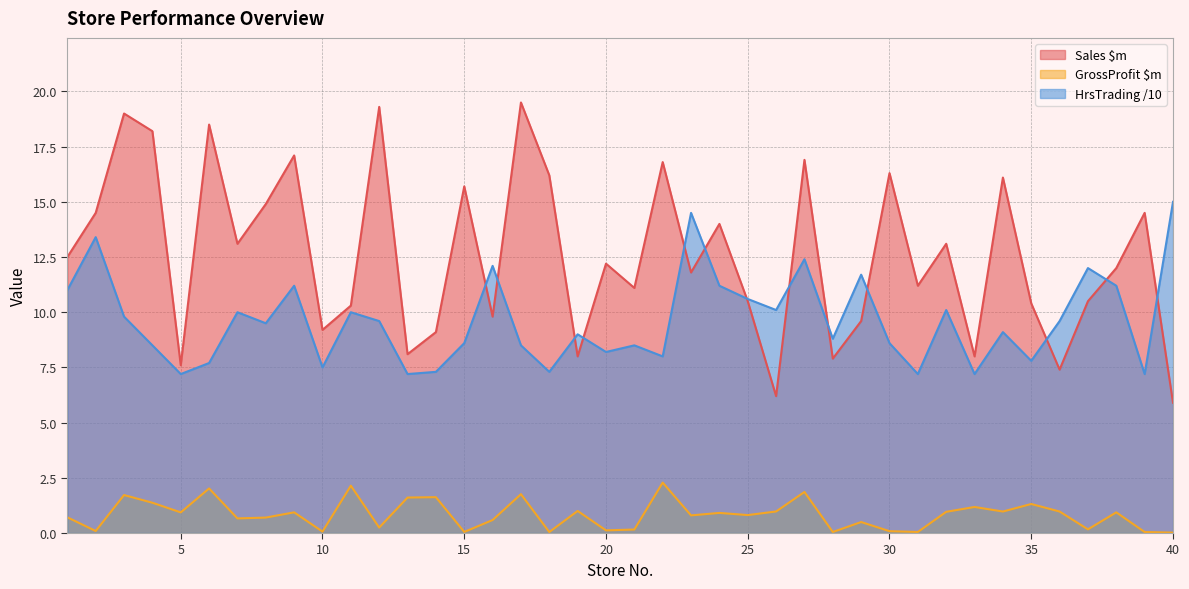

Reading left to right, transcribe all the data shown in this chart.

Sales $m: 1=12.5	2=14.5	3=19.0	4=18.2	5=7.6	6=18.5	7=13.1	8=14.9	9=17.1	10=9.2	11=10.3	12=19.3	13=8.1	14=9.1	15=15.7	16=9.8	17=19.5	18=16.2	19=8.0	20=12.2	21=11.1	22=16.8	23=11.8	24=14.0	25=10.5	26=6.2	27=16.9	28=7.9	29=9.6	30=16.3	31=11.2	32=13.1	33=8.0	34=16.1	35=10.4	36=7.4	37=10.5	38=12.0	39=14.5	40=5.9
GrossProfit $m: 1=0.7	2=0.1	3=1.7	4=1.4	5=0.9	6=2.0	7=0.7	8=0.7	9=0.9	10=0.1	11=2.1	12=0.2	13=1.6	14=1.6	15=0.1	16=0.6	17=1.8	18=0.0	19=1.0	20=0.1	21=0.2	22=2.3	23=0.8	24=0.9	25=0.8	26=1.0	27=1.9	28=0.0	29=0.5	30=0.1	31=0.0	32=1.0	33=1.2	34=1.0	35=1.3	36=1.0	37=0.2	38=0.9	39=0.0	40=0.0
HrsTrading: 1=11.0	2=13.4	3=9.8	4=8.5	5=7.2	6=7.7	7=10.0	8=9.5	9=11.2	10=7.5	11=10.0	12=9.6	13=7.2	14=7.3	15=8.6	16=12.1	17=8.5	18=7.3	19=9.0	20=8.2	21=8.5	22=8.0	23=14.5	24=11.2	25=10.6	26=10.1	27=12.4	28=8.8	29=11.7	30=8.6	31=7.2	32=10.1	33=7.2	34=9.1	35=7.8	36=9.6	37=12.0	38=11.2	39=7.2	40=15.0